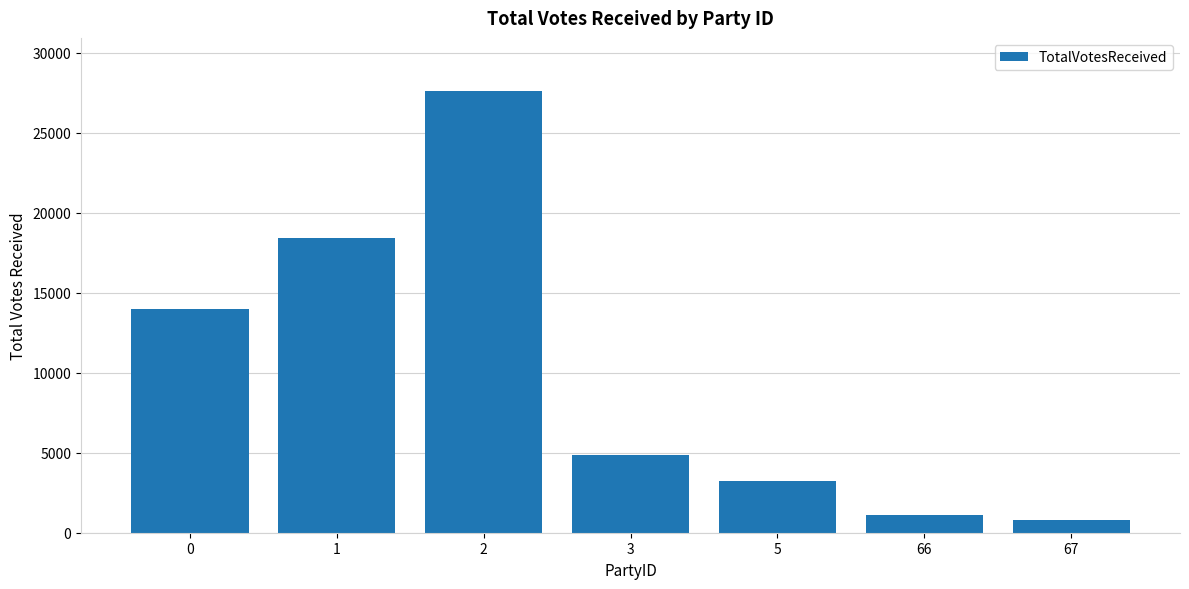

Reading left to right, transcribe all the data shown in this chart.

13977	18432	27614	4871	3256	1102	812